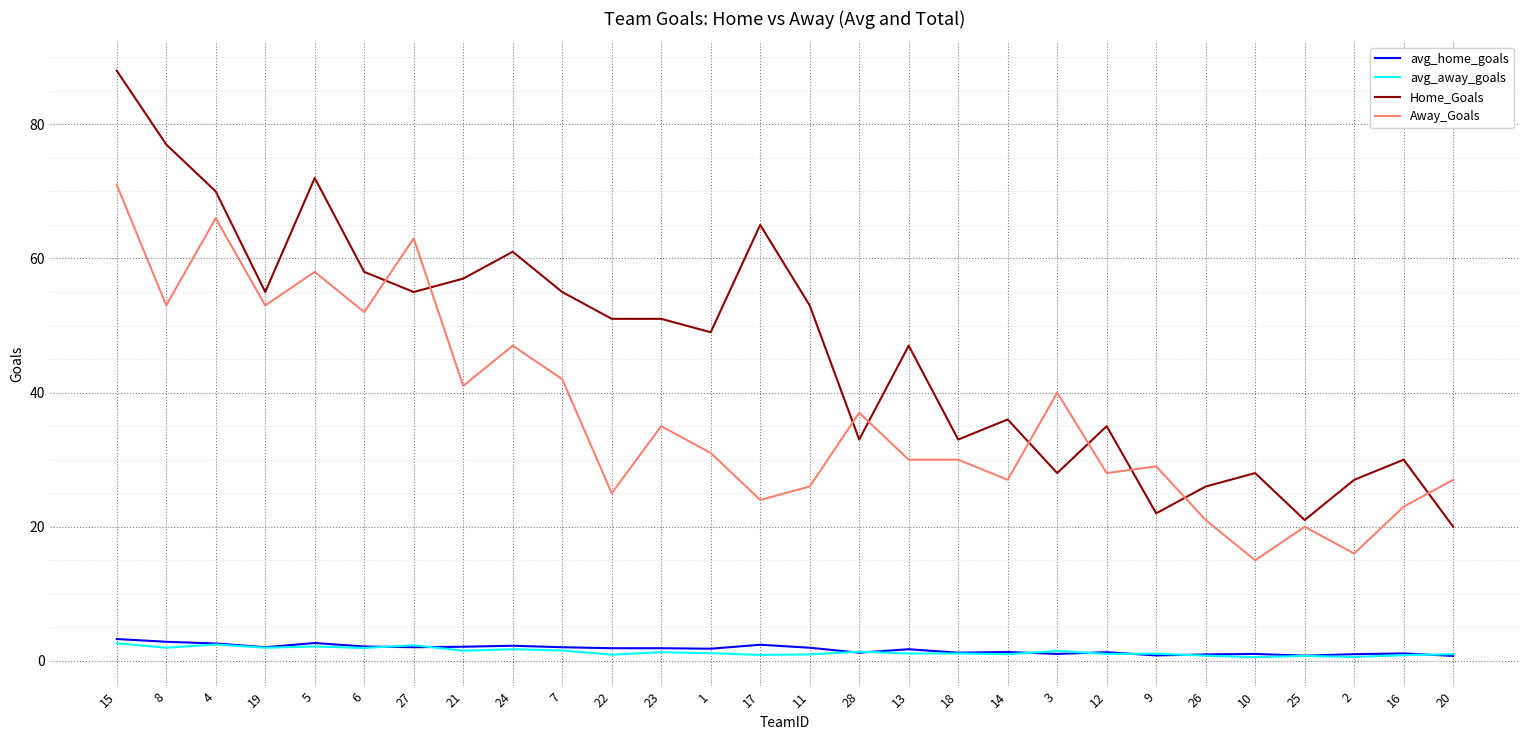

Is this an area chart (filled region under the line)?

No